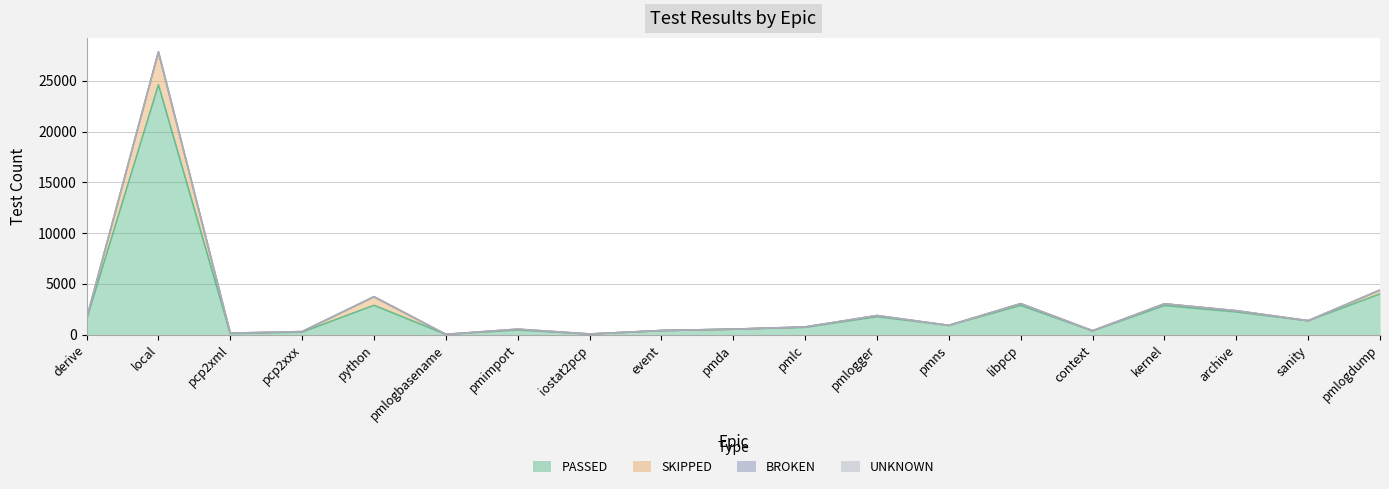

Does the chart have visible grid lines?

Yes